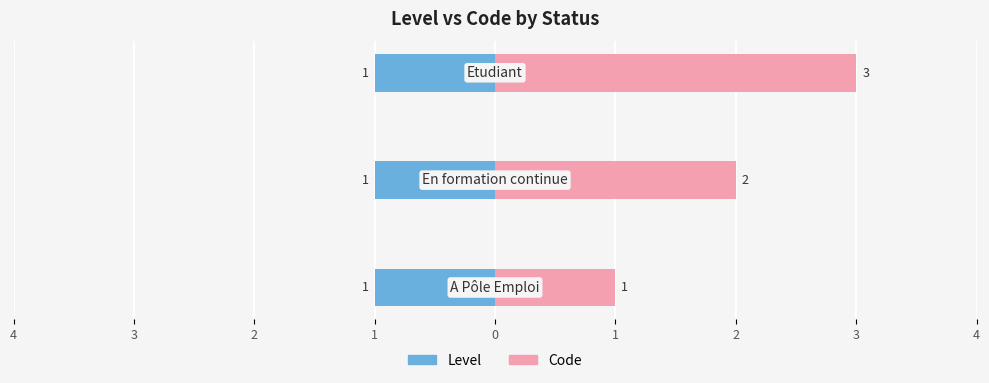

What is the maximum value shown in the chart?

3.0